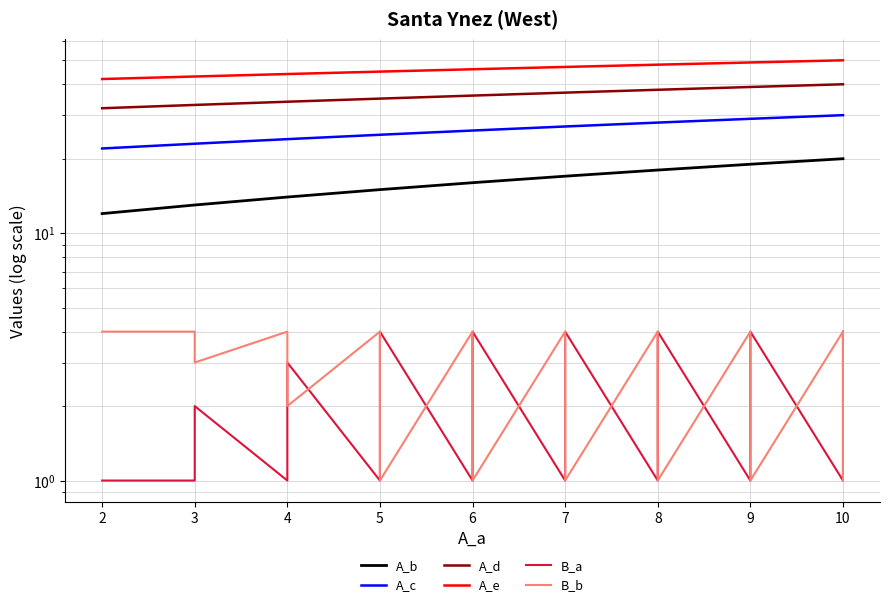

What is the value of the A_e point at the 13th from the left?

46